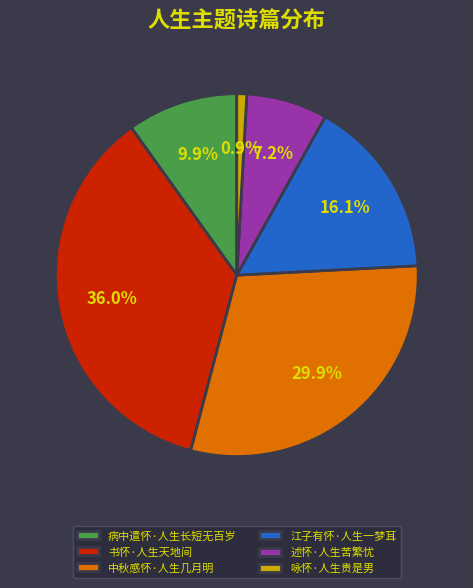

Approximately how many times larger is the value at 咏怀·人生贵是男 compared to 病中遣怀·人生长短无百岁?

0.1